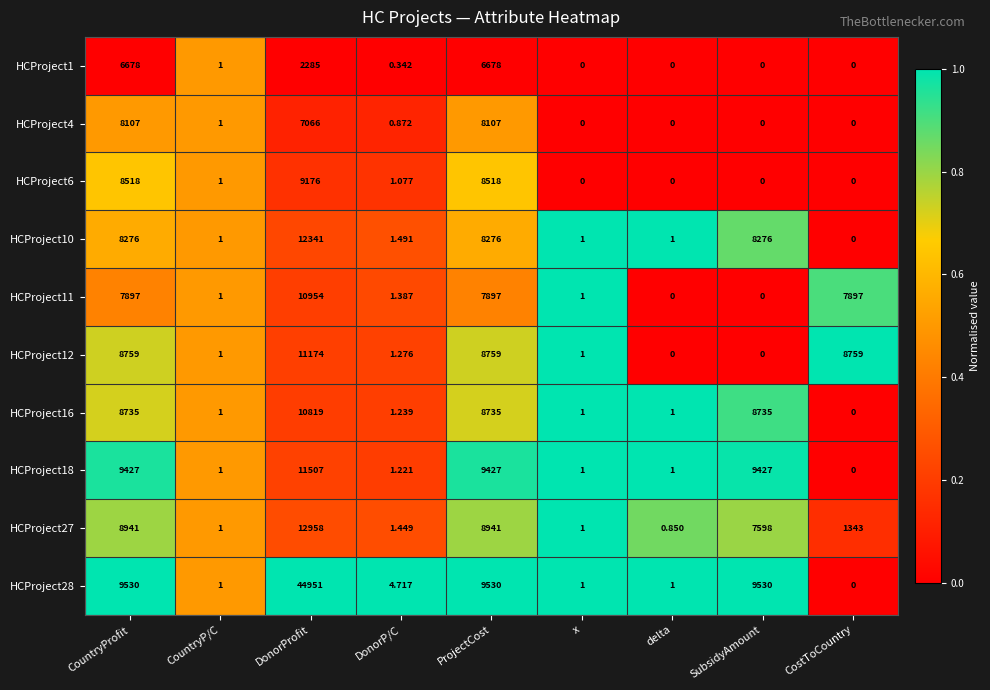

At which category is the sum across all series the highest?

DonorProfit